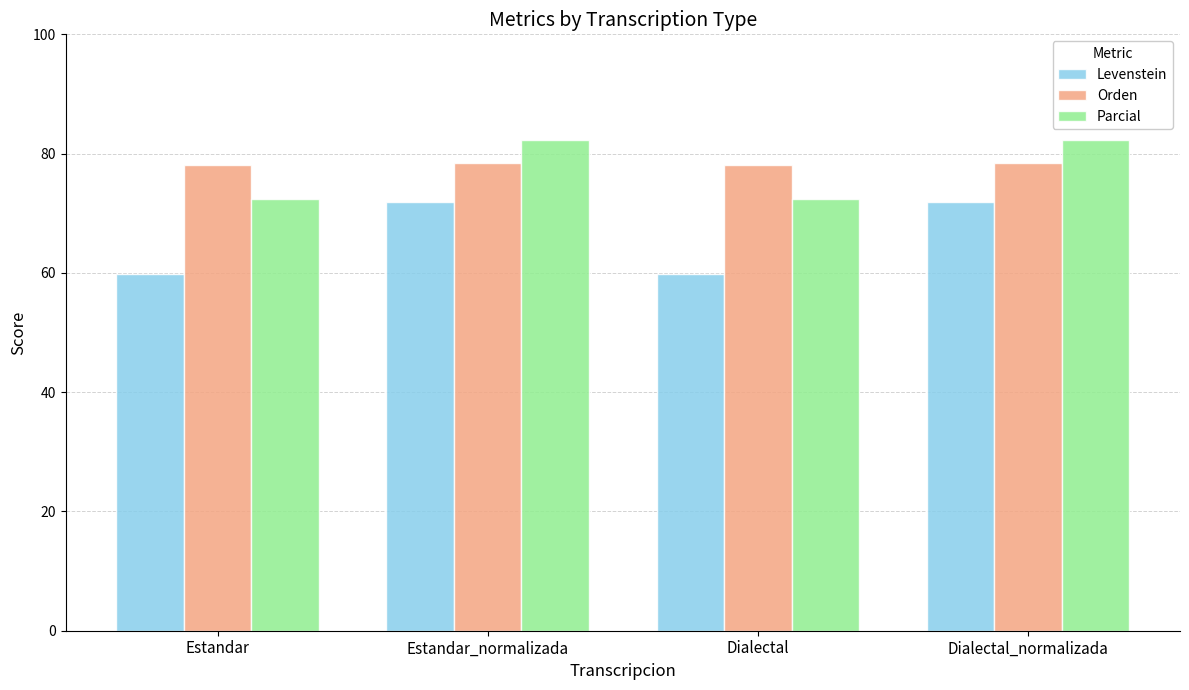

Which series has the largest range (max minus min)?

Levenstein